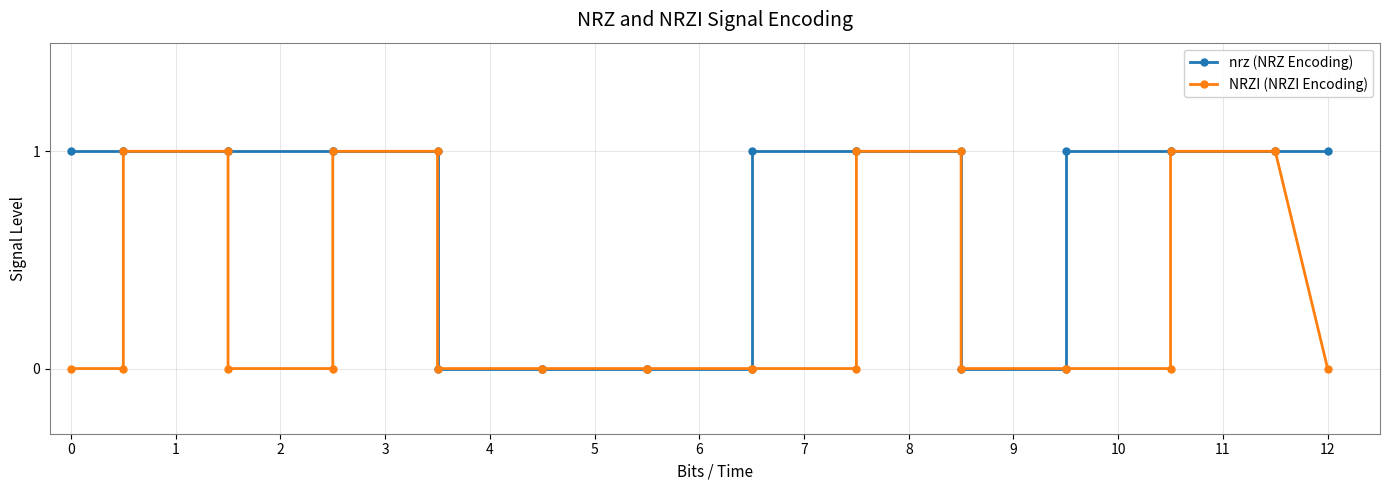

True or false: nrz (NRZ Encoding) and NRZI (NRZI Encoding) cross at least once.

False